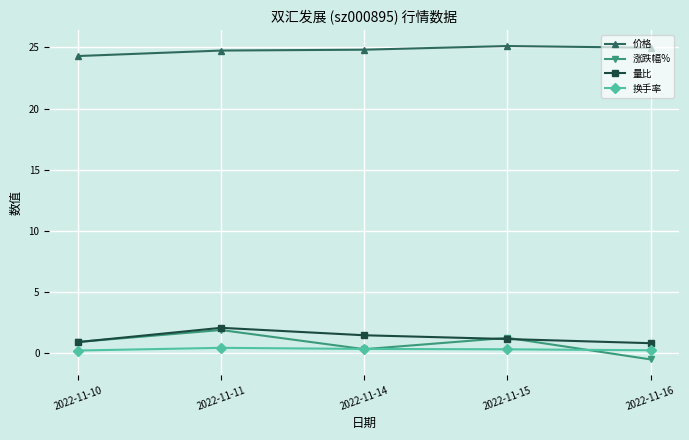

Where does the 量比 series first go above 1?

2022-11-11